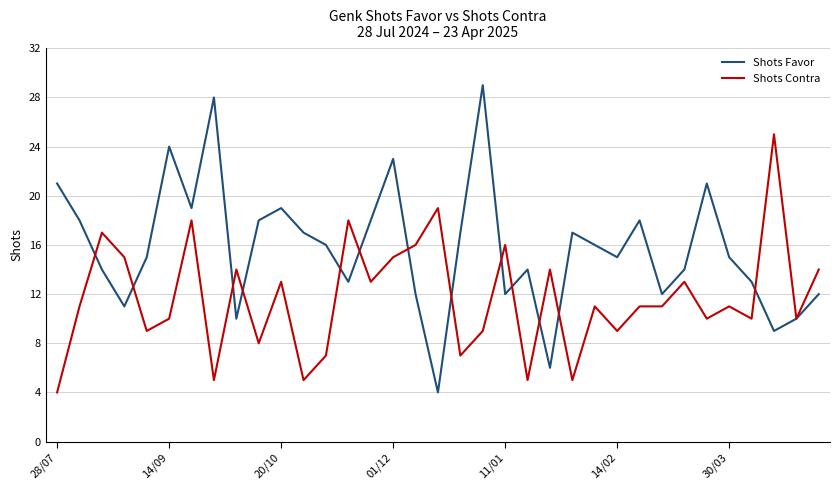

Which series has the widest spread of values?

Shots Favor